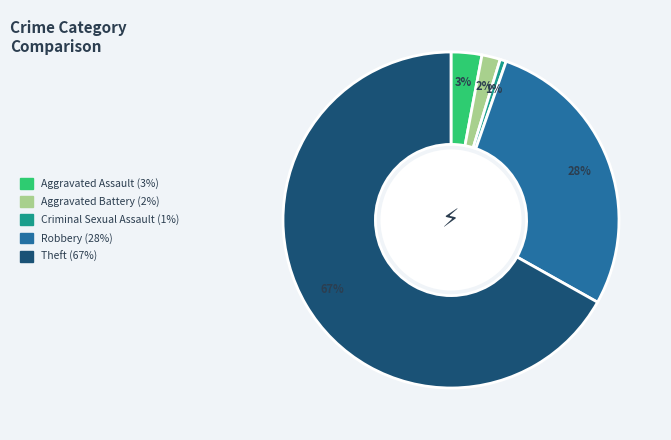

How many slices are in this pie chart?

5